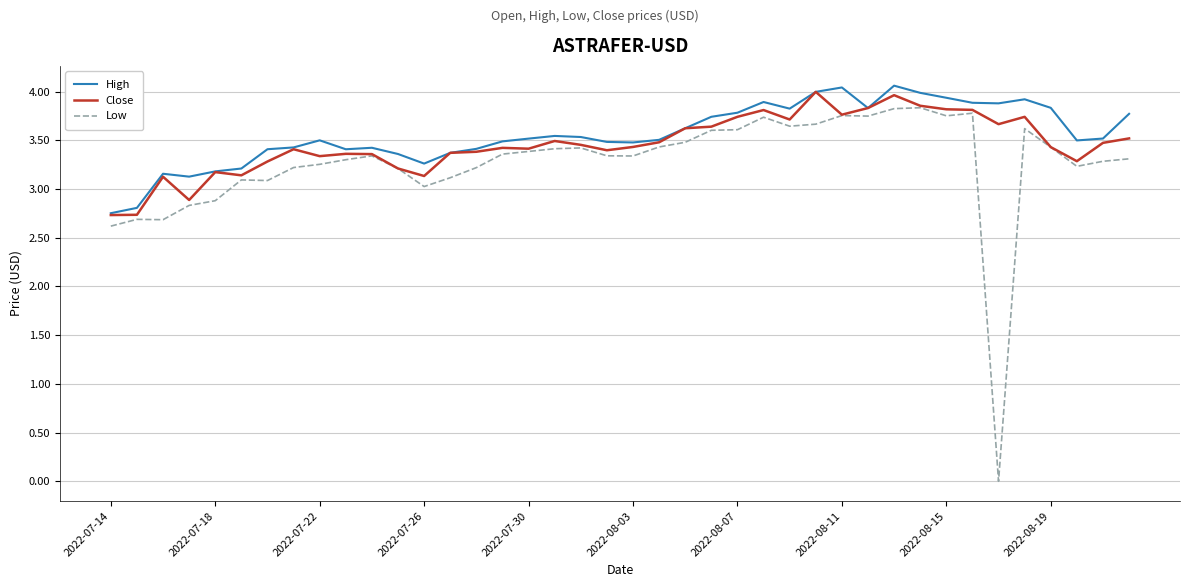

What is the greatest value displayed?

4.1